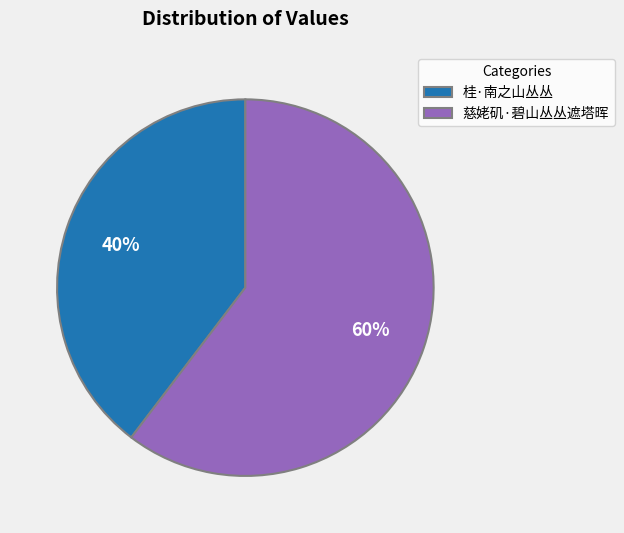

Count the number of slices in the pie.

2